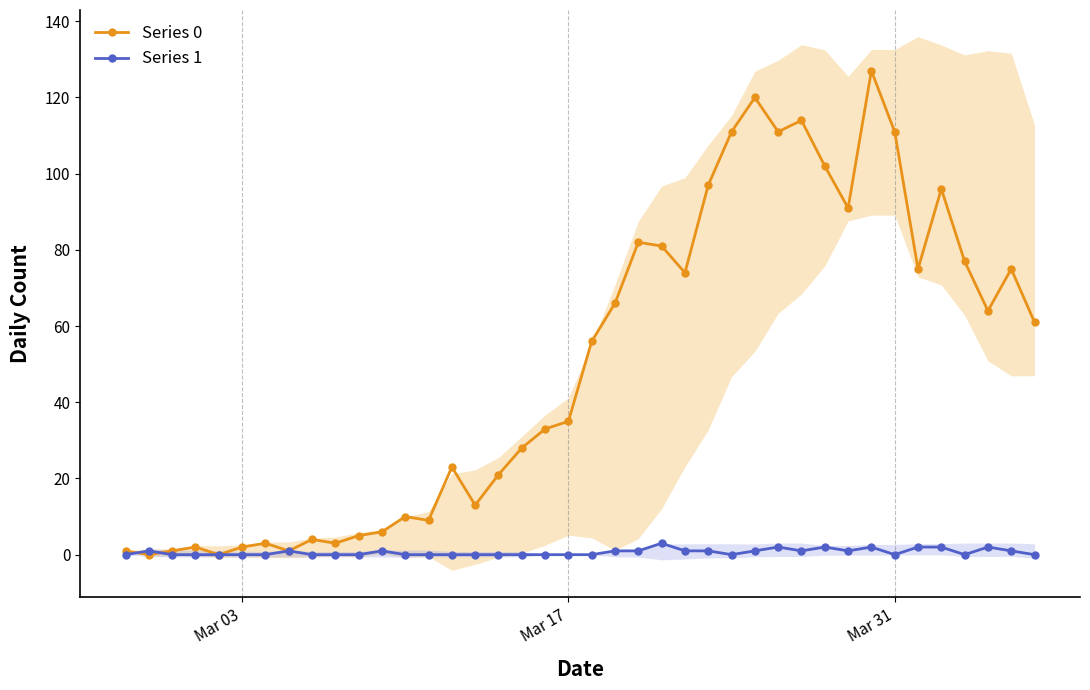

What is the maximum value for Series 1?

3